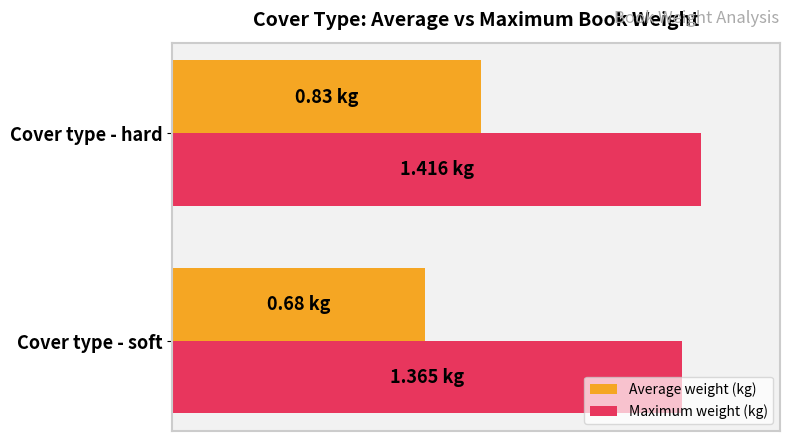

What are all the series names shown in the legend?

Average weight (kg), Maximum weight (kg)